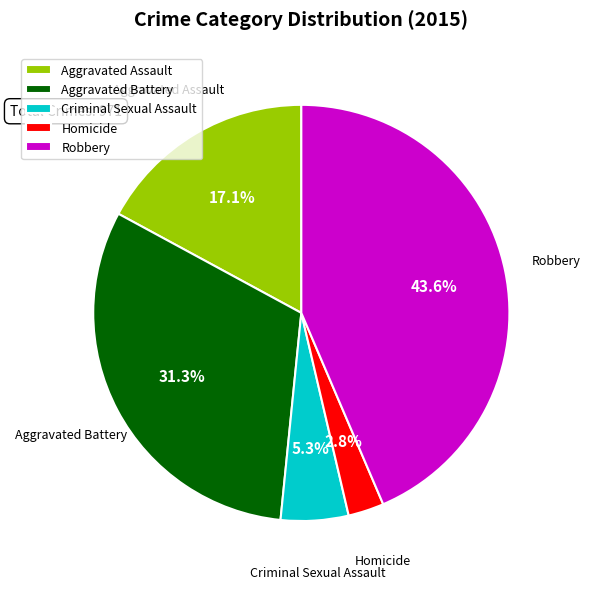

How many segments does this pie chart have?

5